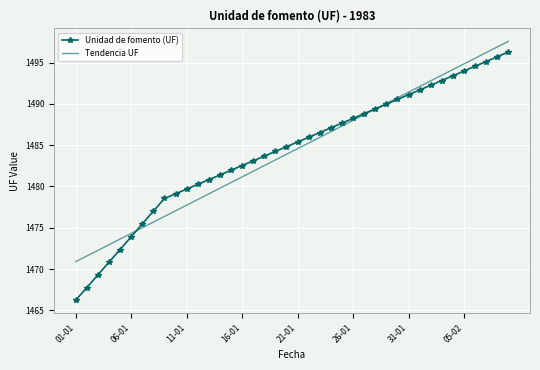

How many categories are shown in the chart?

40